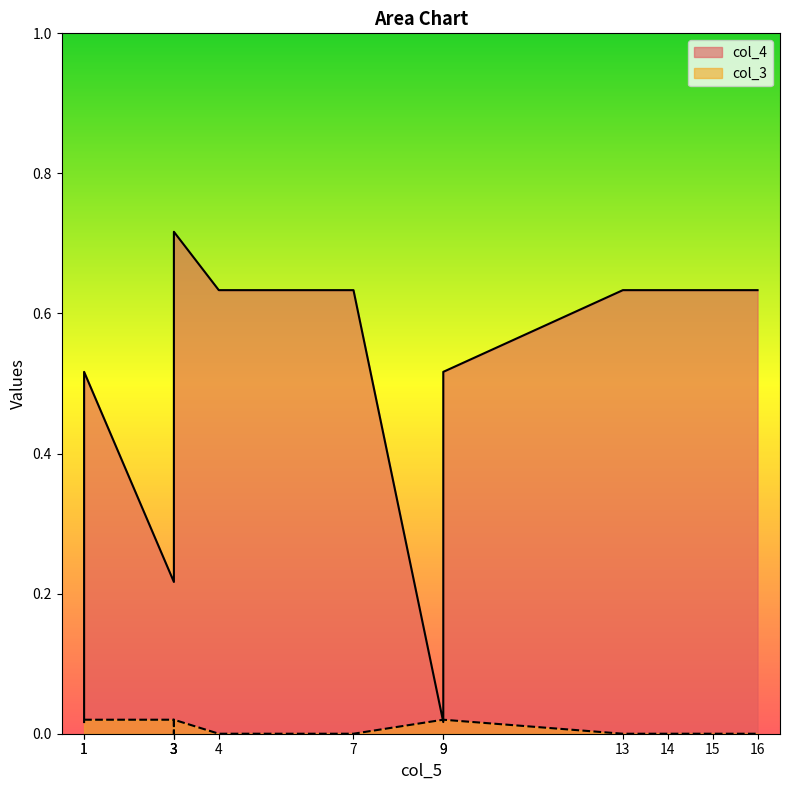

What are all the series names shown in the legend?

col_4, col_3